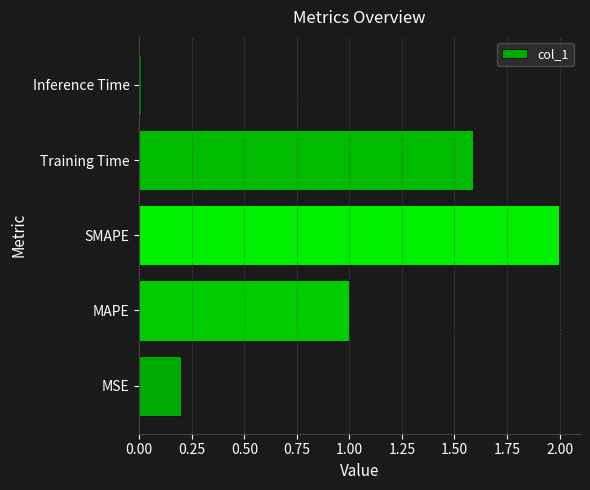

Rank the categories by value from lowest to highest.

Inference Time, MSE, MAPE, Training Time, SMAPE